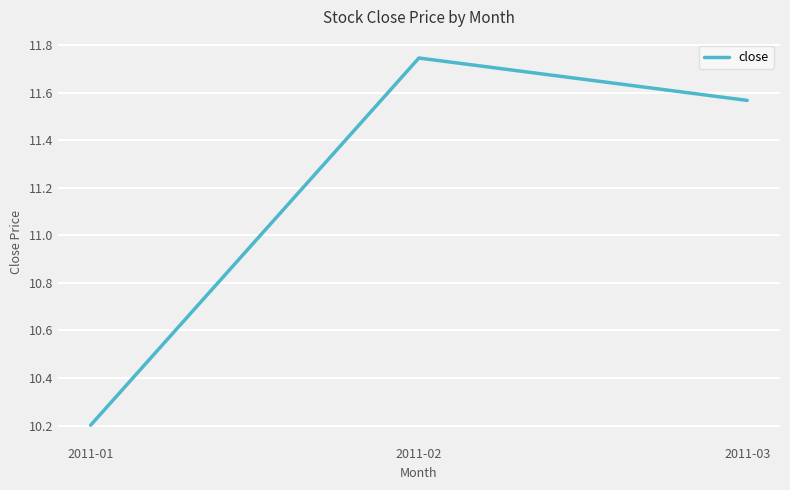

What is the difference between the maximum and minimum values?

1.5